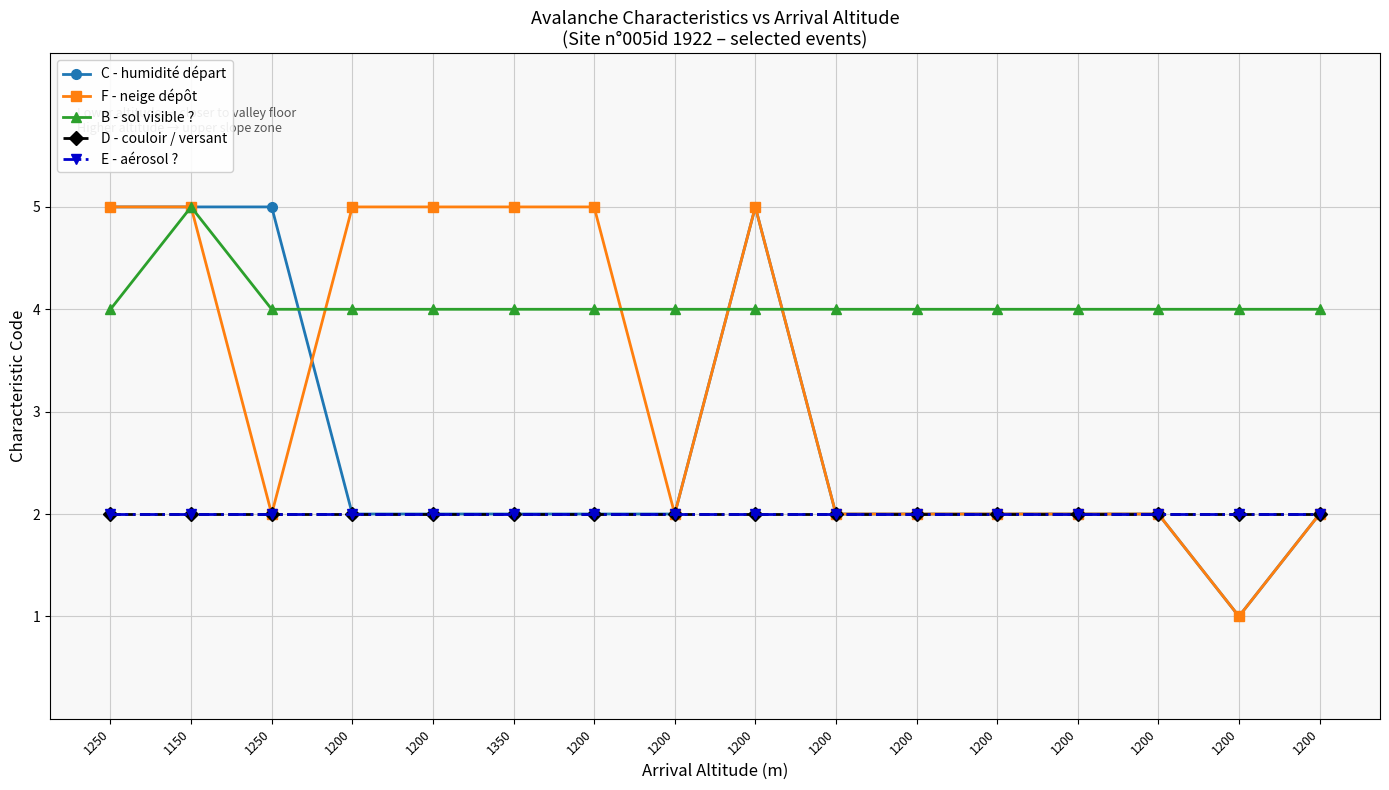

How many lines are shown in the chart?

5